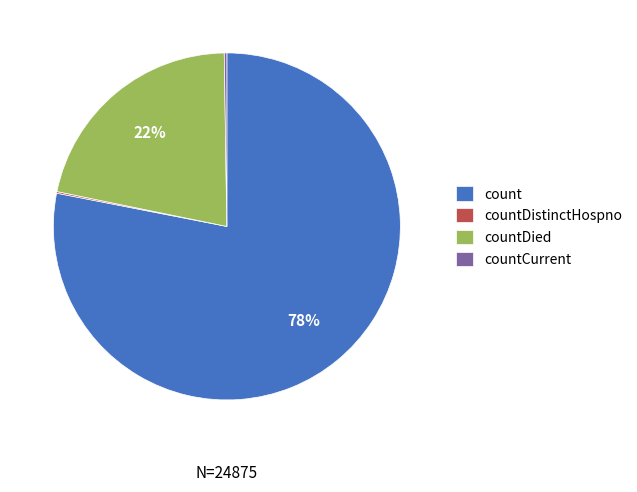

Approximately how many times larger is the value at countDied compared to count?

0.3